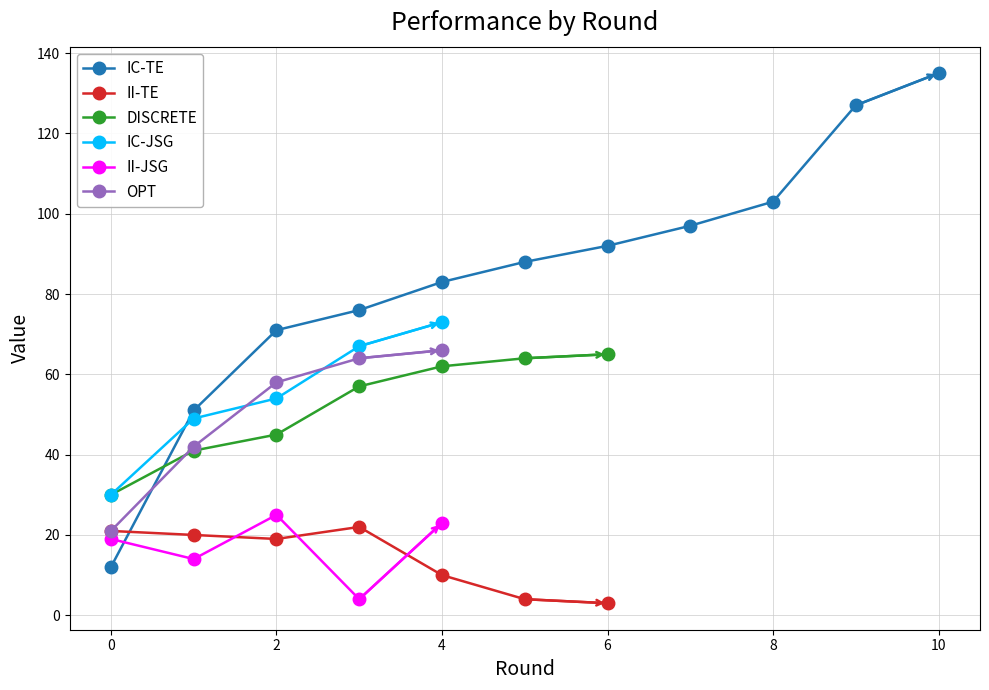

In II-TE, how many points are higher than both neighbors (excluding endpoints)?

1